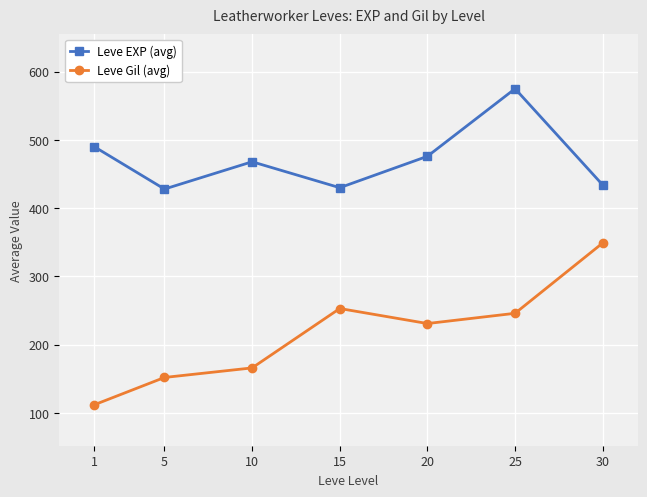

What is the difference between the second highest and second lowest values in the Leve EXP (avg) series?

60